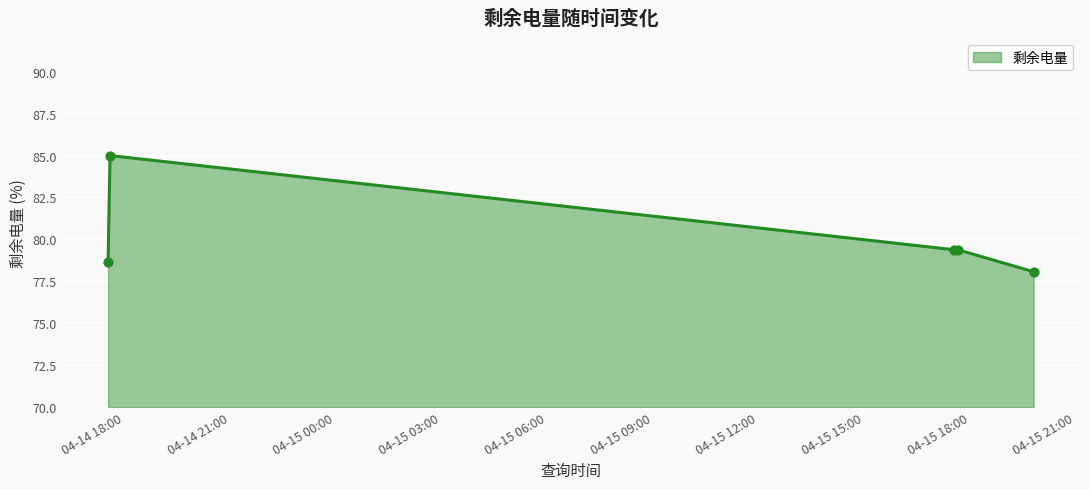

What is the difference between the maximum and second lowest values?

6.4